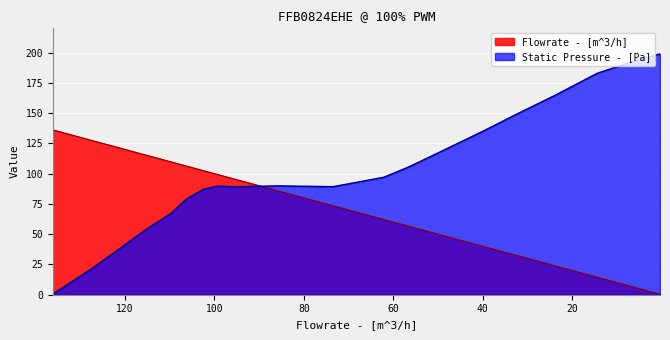

What is the label of the 12th point from the left?

68.421138048987